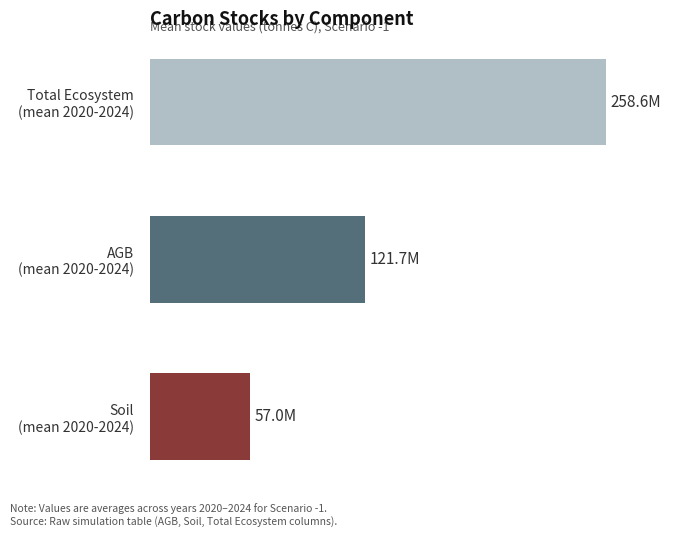

Are the bars horizontal?

Yes